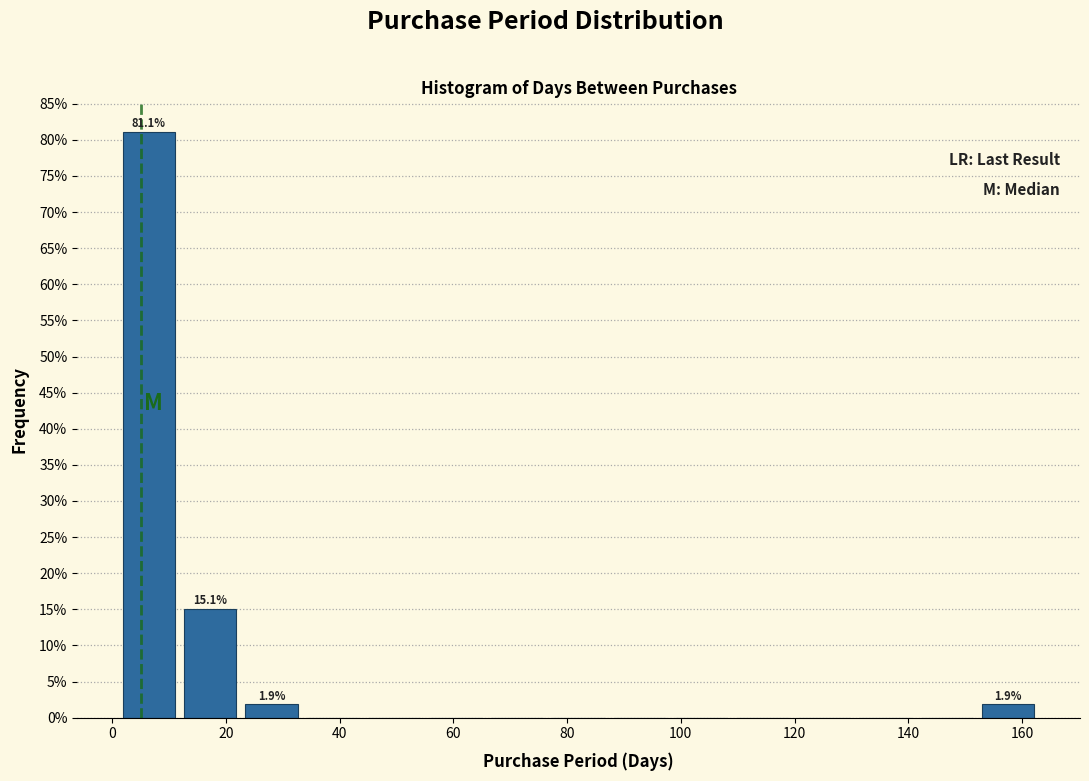

Over which range of the x-axis is the bar tallest?

1.0 to 11.8